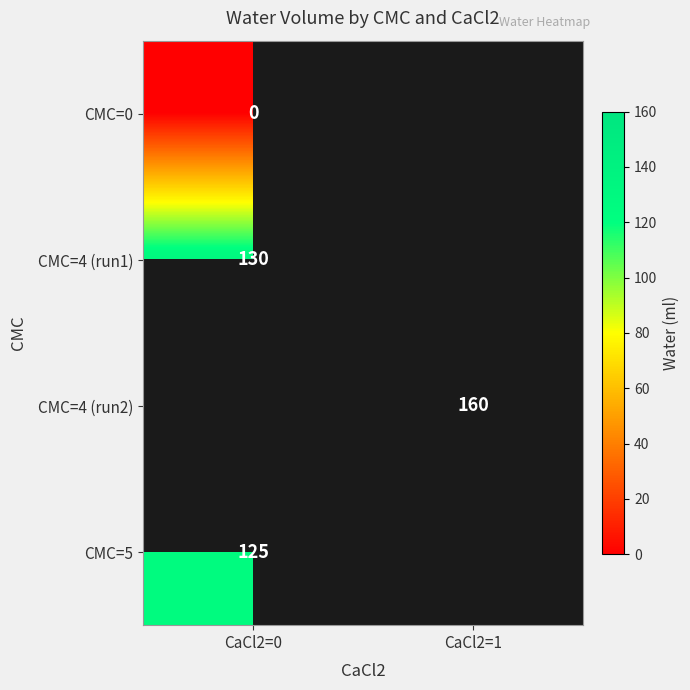

The CMC=4 (run2) series shows 160 at CaCl2=1. True or false?

True